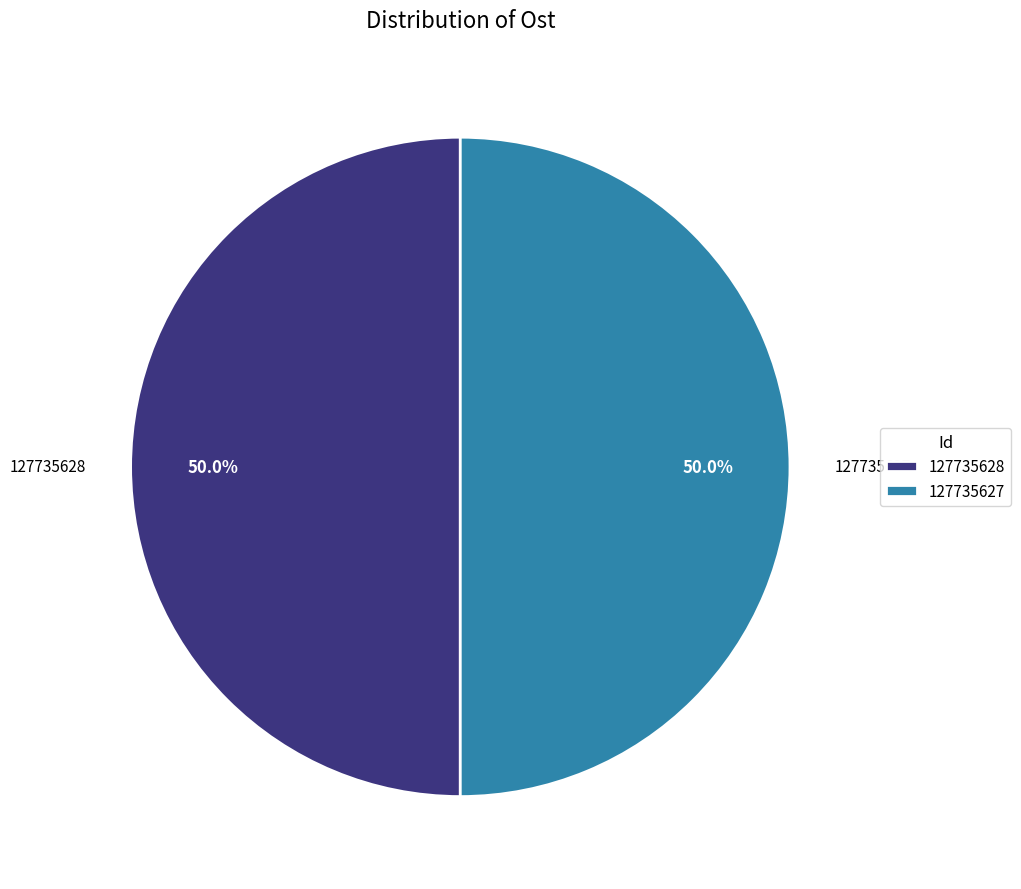

Do 127735628 and 127735627 together represent more than half of the pie?

Yes